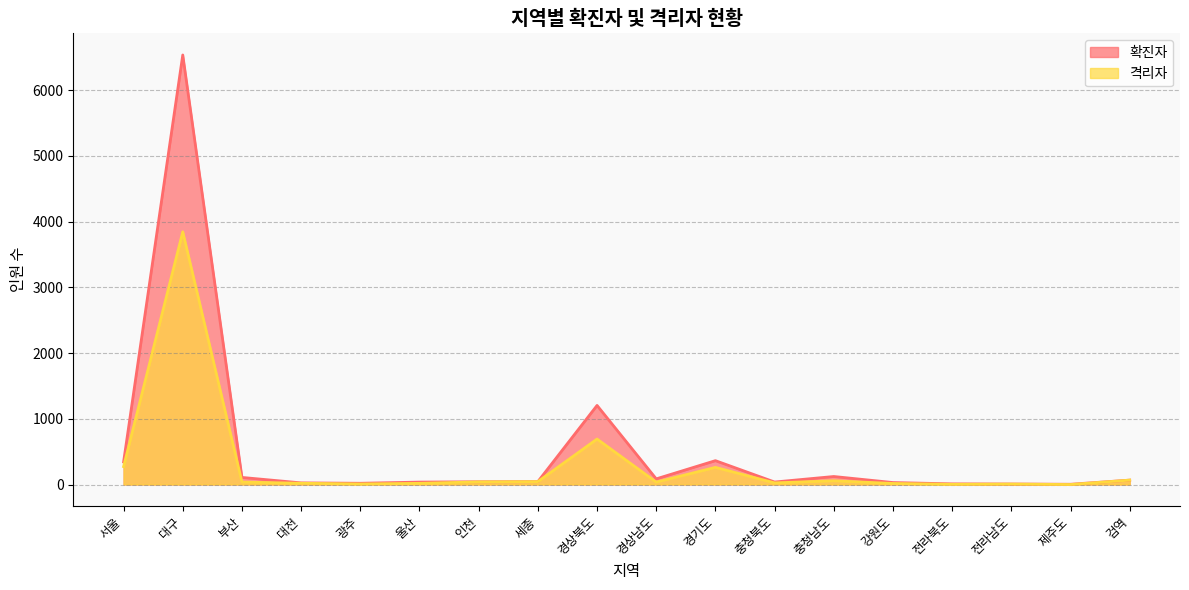

Which has a higher value, 대전 or 경상남도?

경상남도